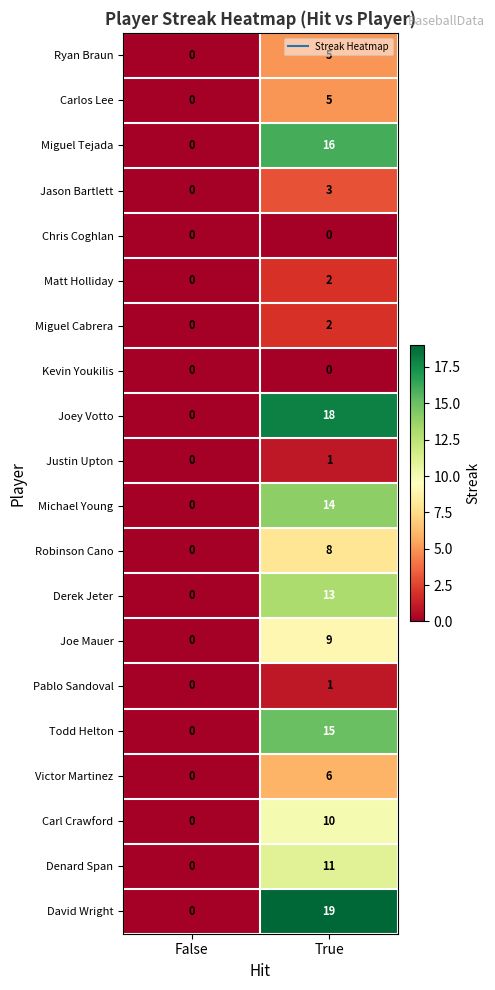

What is the spread (max minus min) of values at True?

19